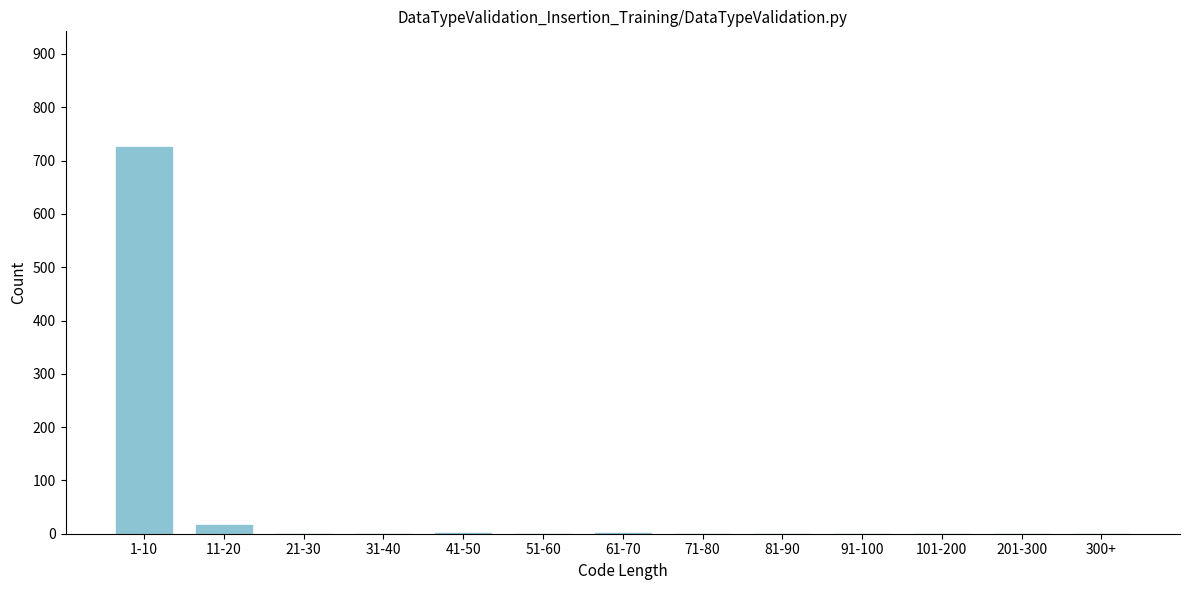

What is the sum of all values?

744